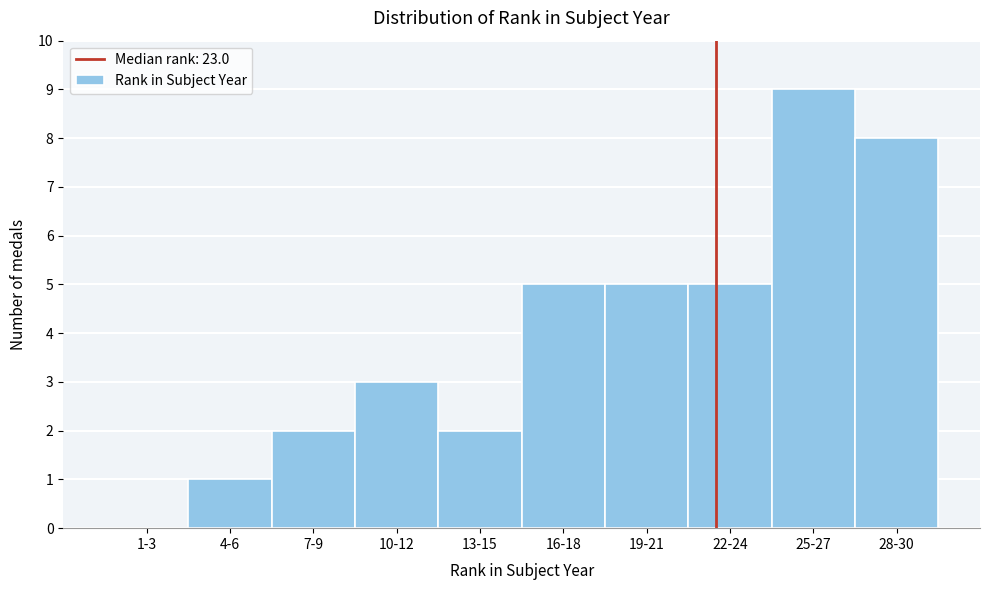

Reading left to right, what are all the values shown in this chart?

1-3=0	4-6=1	7-9=2	10-12=3	13-15=2	16-18=5	19-21=5	22-24=5	25-27=9	28-30=8